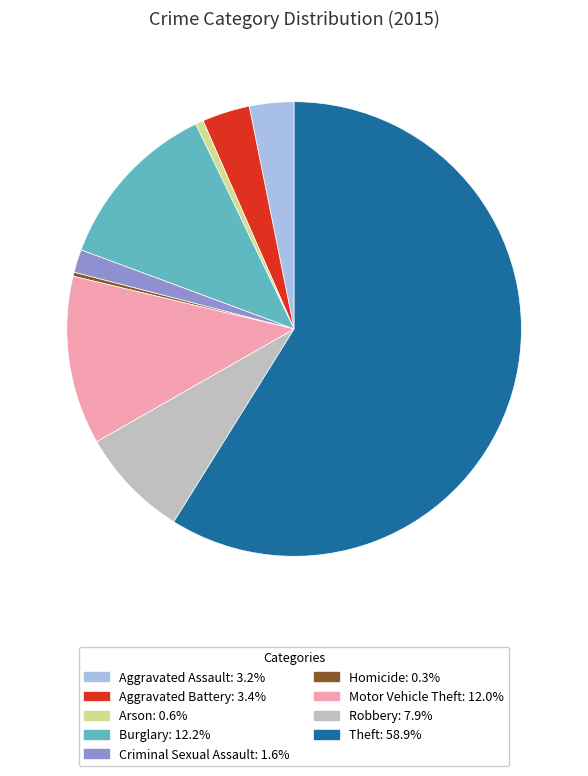

How many slices are in this pie chart?

9